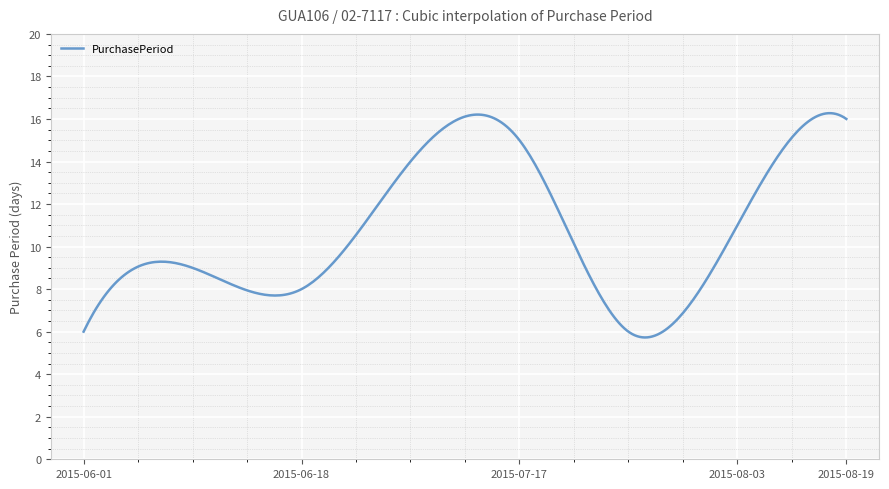

What is the difference between the maximum and minimum values?

10.5